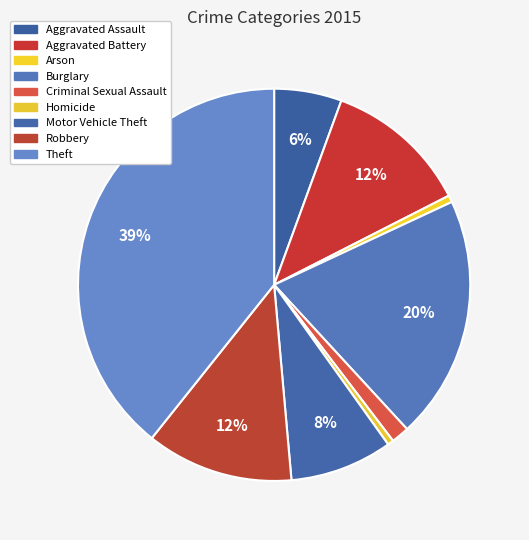

What is the total percentage of Burglary and Criminal Sexual Assault?

21.6%